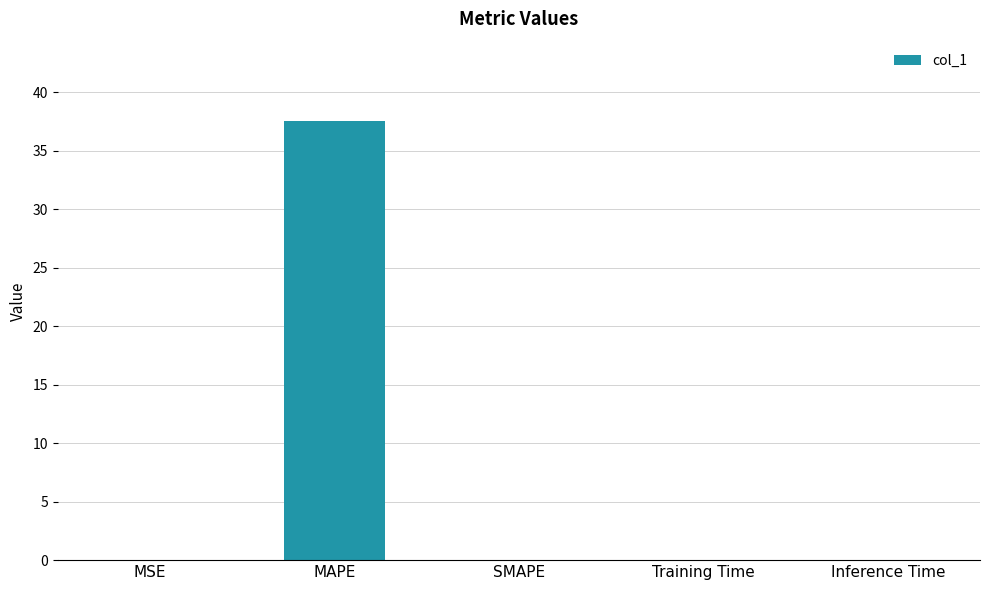

Count the number of categories in the chart.

5